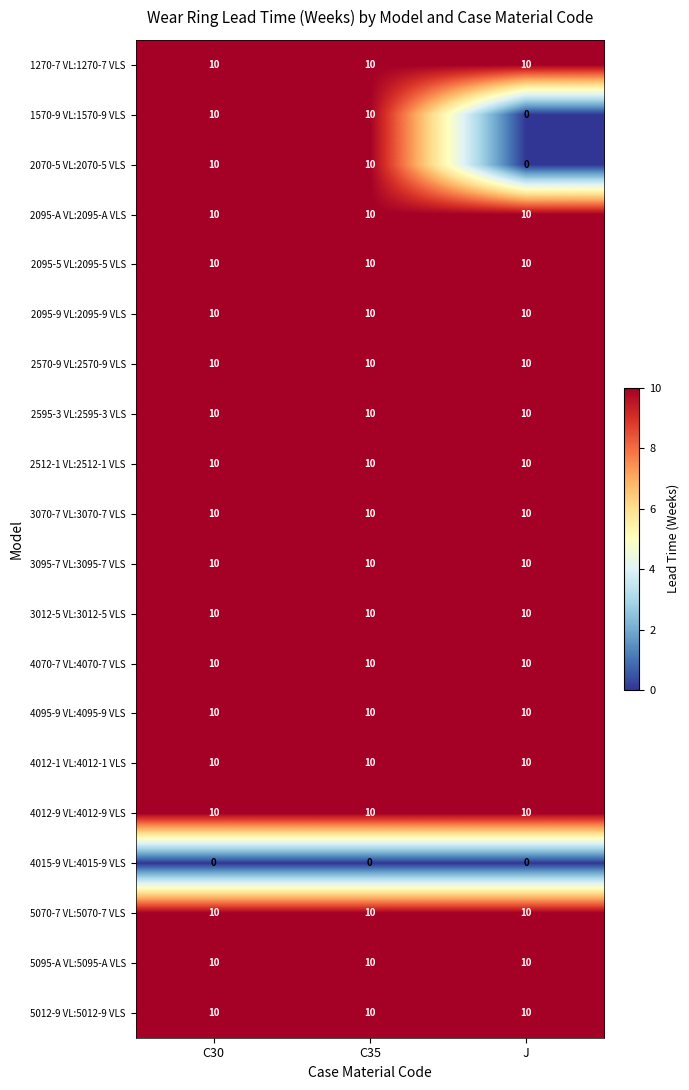

What is the difference between the highest and lowest values at J?

10